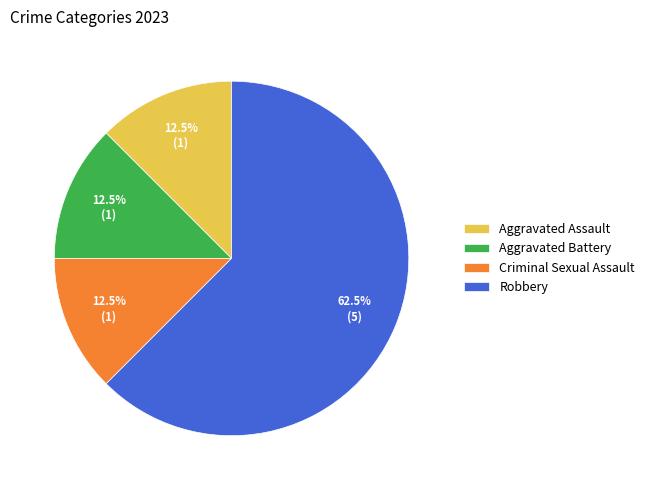

Does Robbery account for over 50% of the chart?

Yes